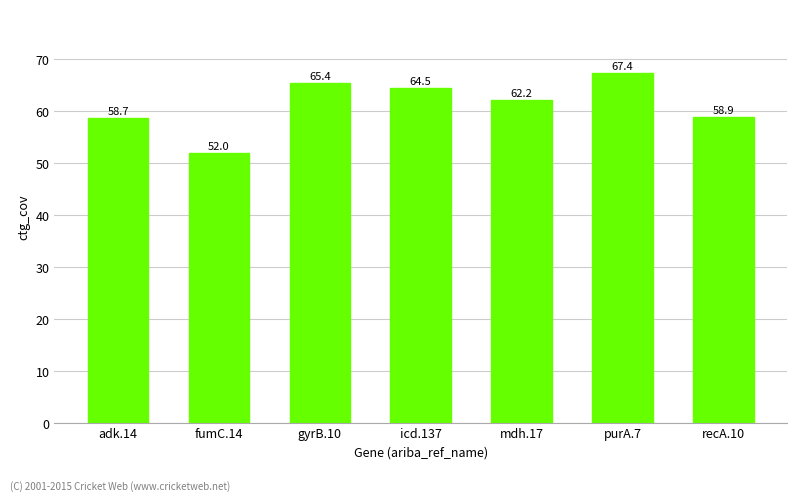

Which category has the highest value across all series?

purA.7